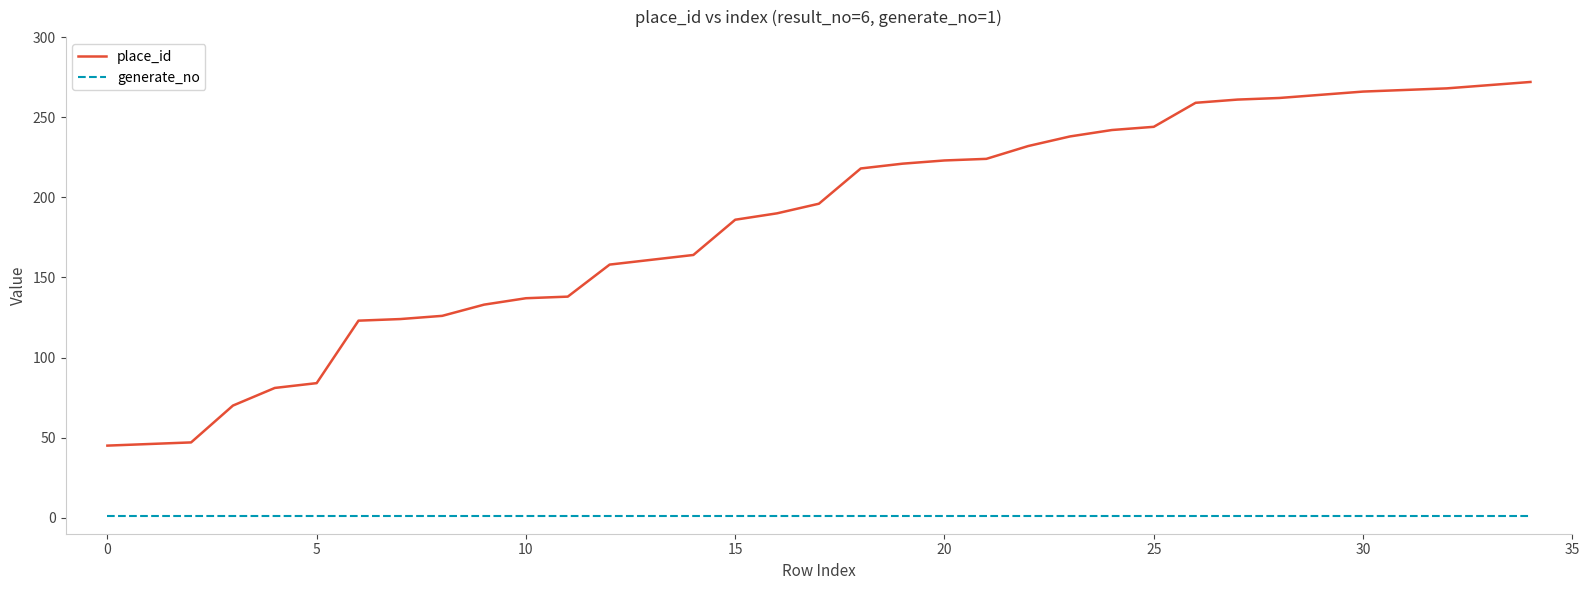

Which series has the widest spread of values?

place_id